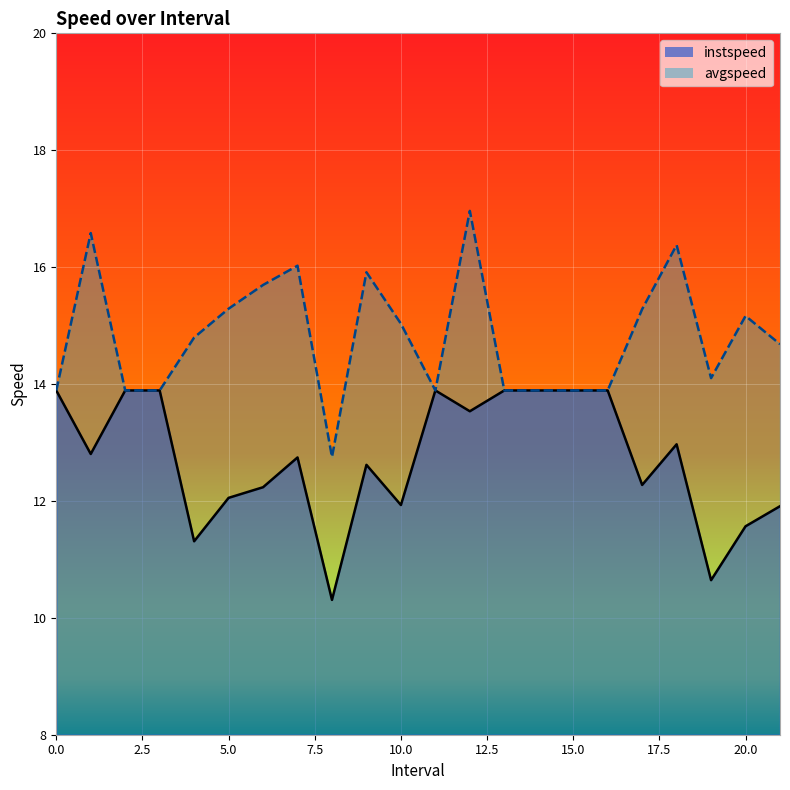

True or false: instspeed has a value of 21.4 at 0.

False